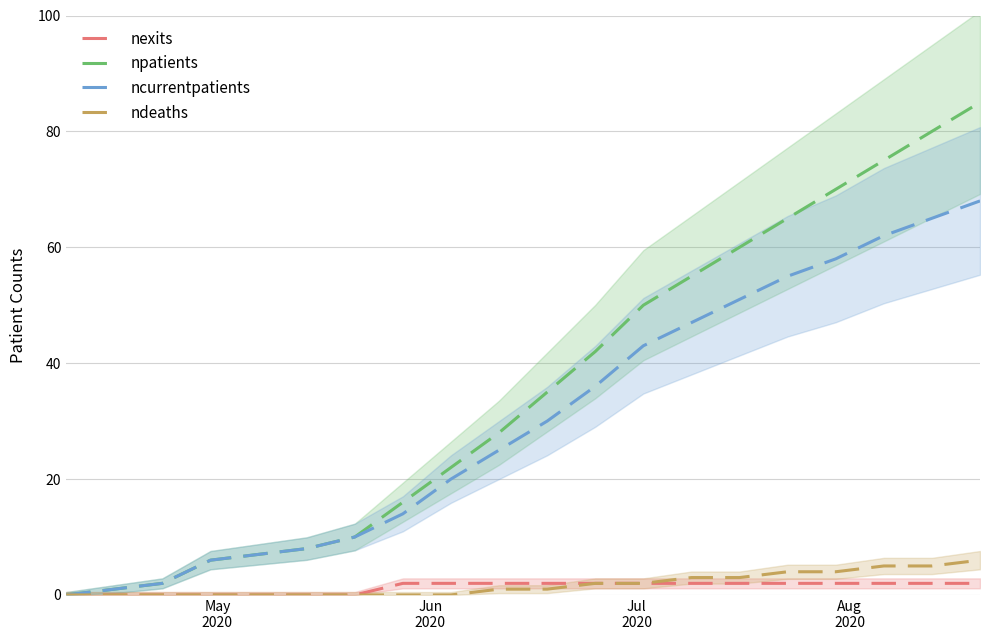

What is the maximum value for npatients?

85